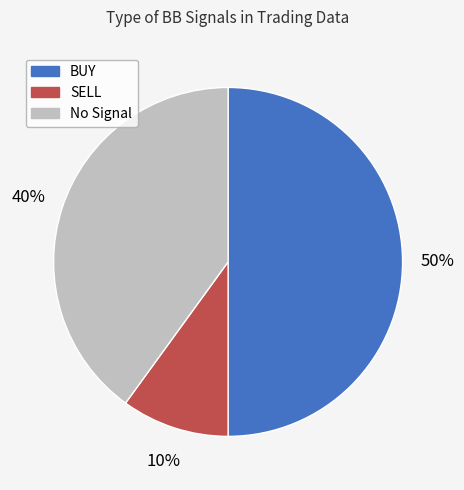

Which has a higher value, No Signal or BUY?

BUY